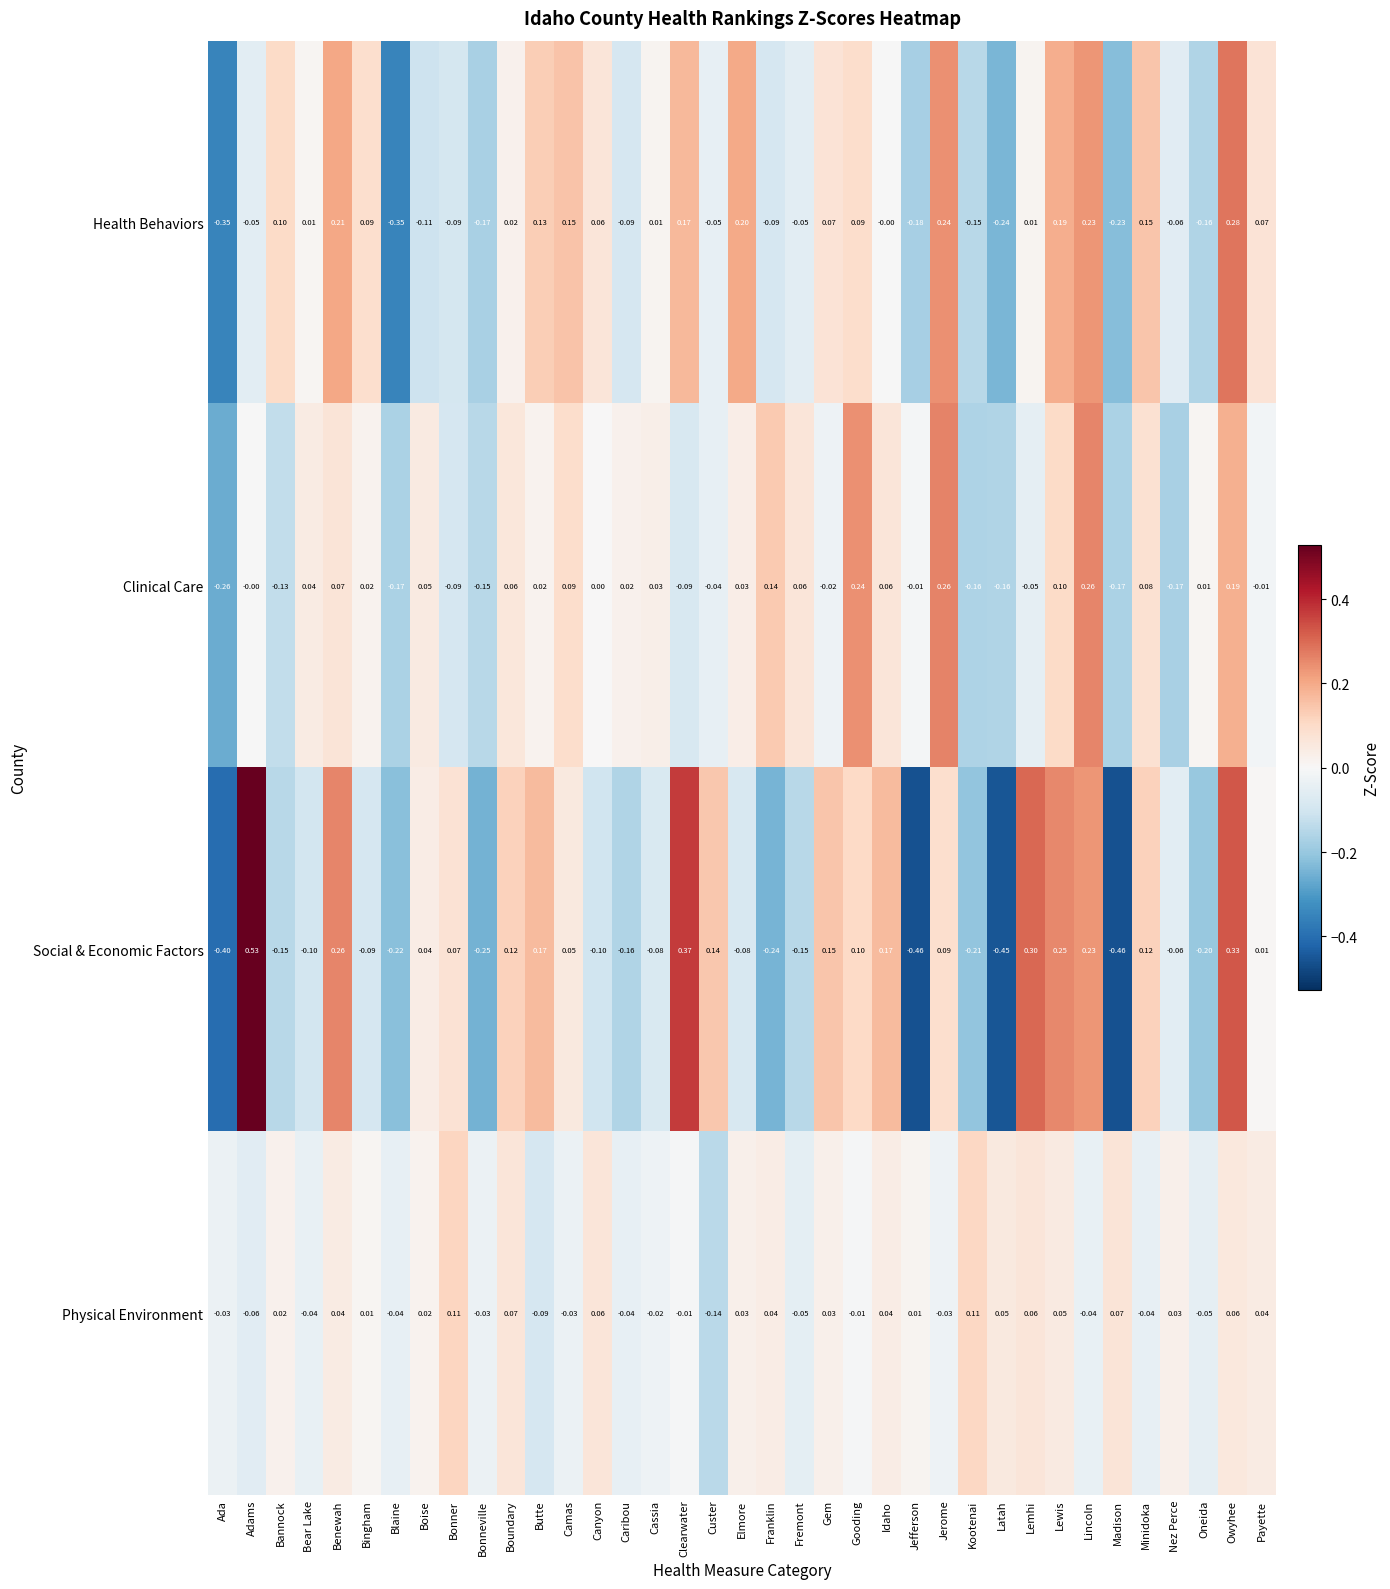

How many negative values does the Social & Economic Factors series have?

18